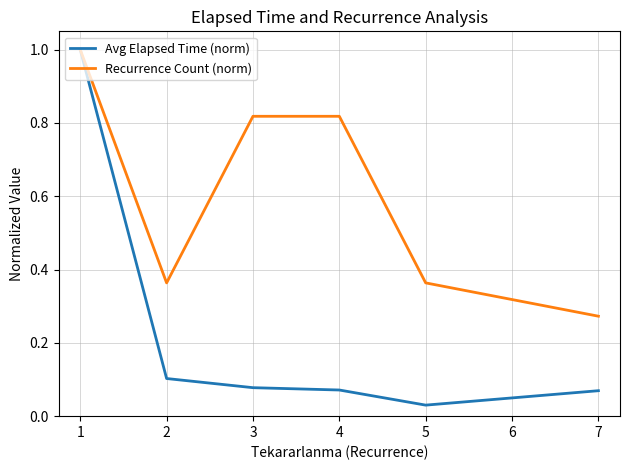

At 7, list the series in order from smallest to largest.

Avg Elapsed Time (norm), Recurrence Count (norm)